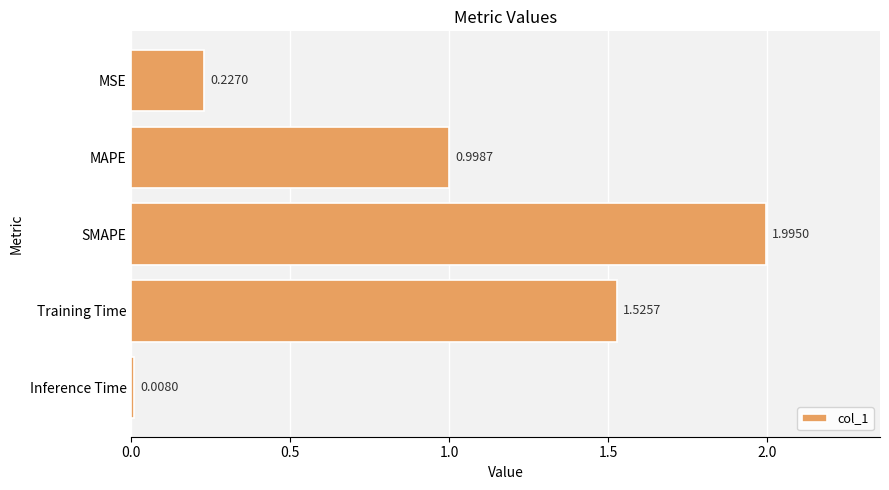

List the labels in order of value, largest first.

SMAPE, Training Time, MAPE, MSE, Inference Time